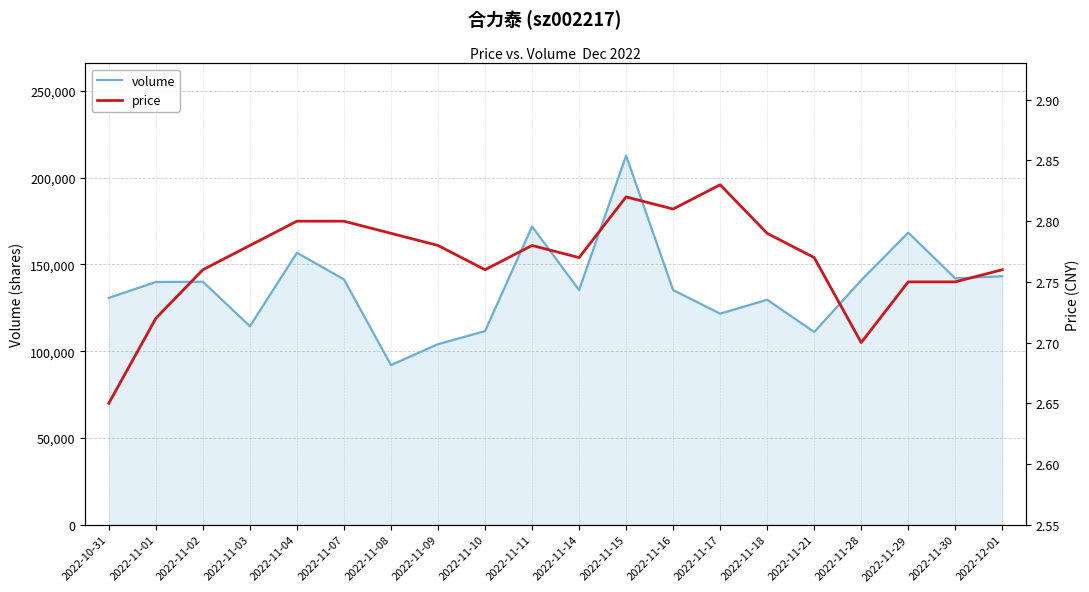

What value does the price series have at 2022-11-17?

2.8